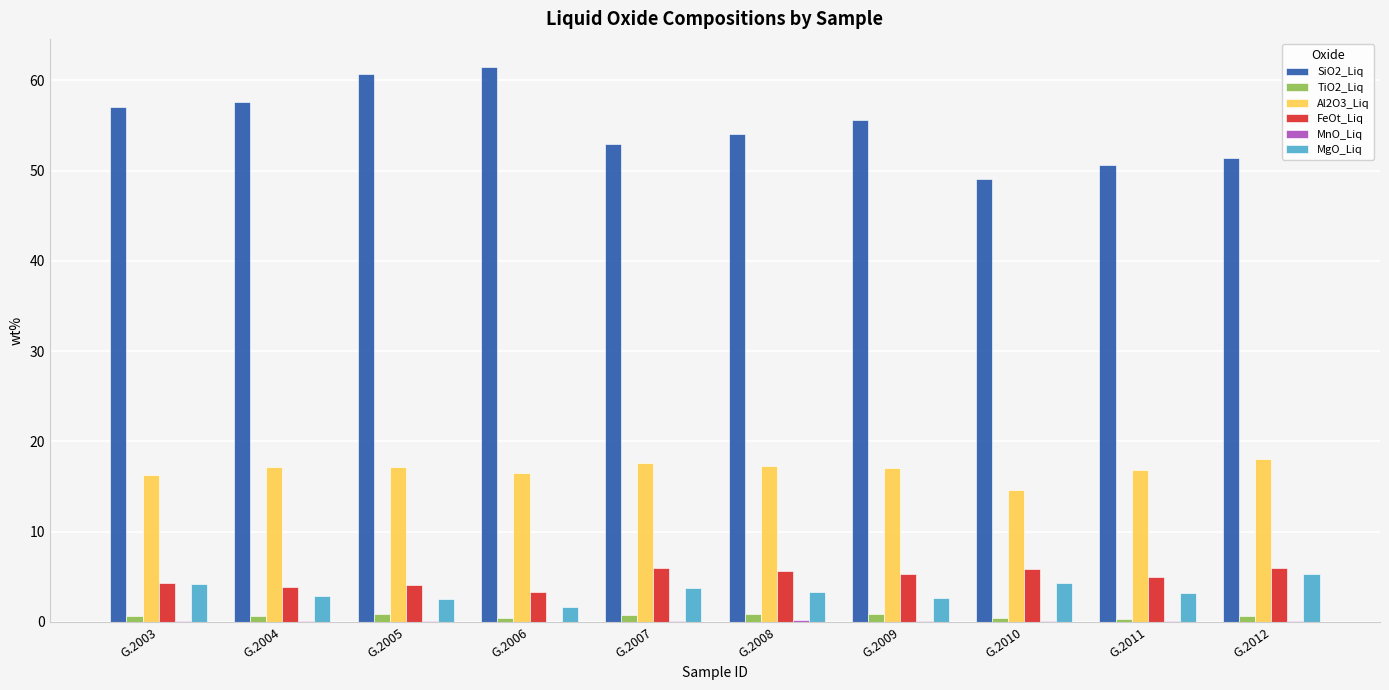

What is the sum of the Al2O3_Liq values at G.2011 and G.2005?

34.0